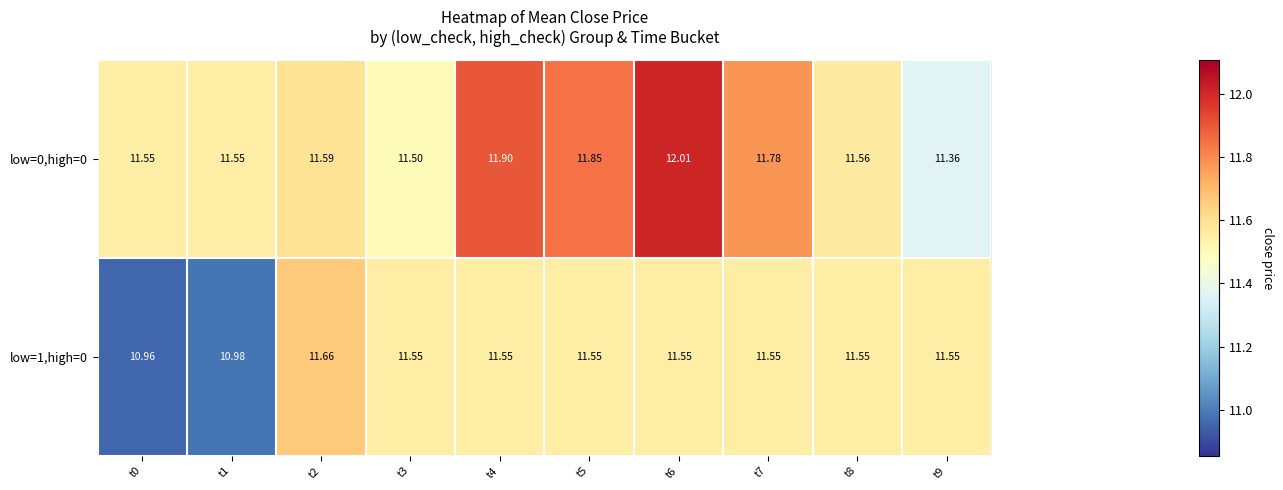

Count the number of data series in this chart.

2